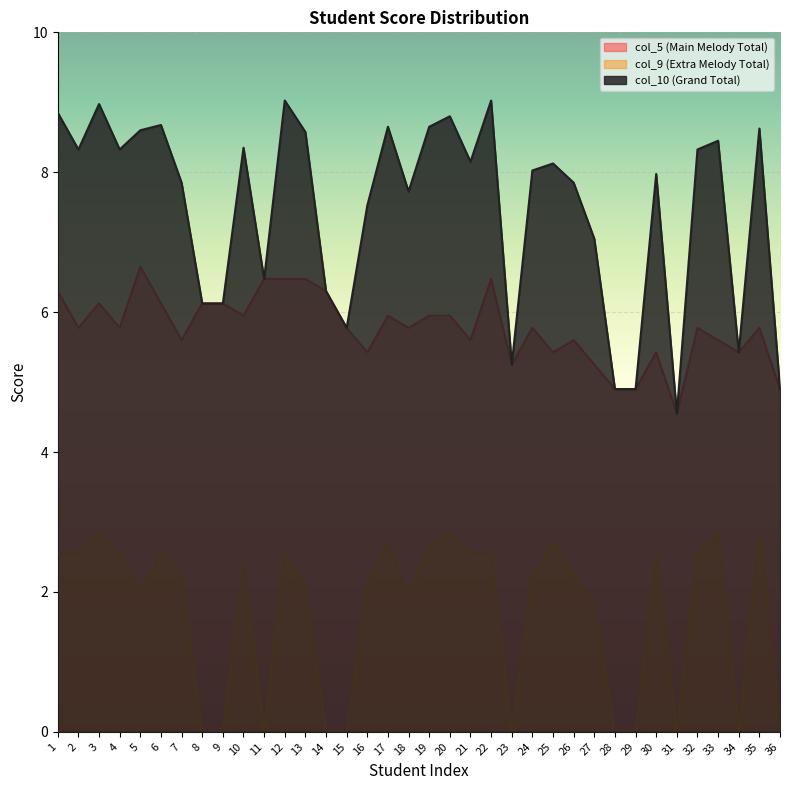

Between 36 and 4, which is larger?

4